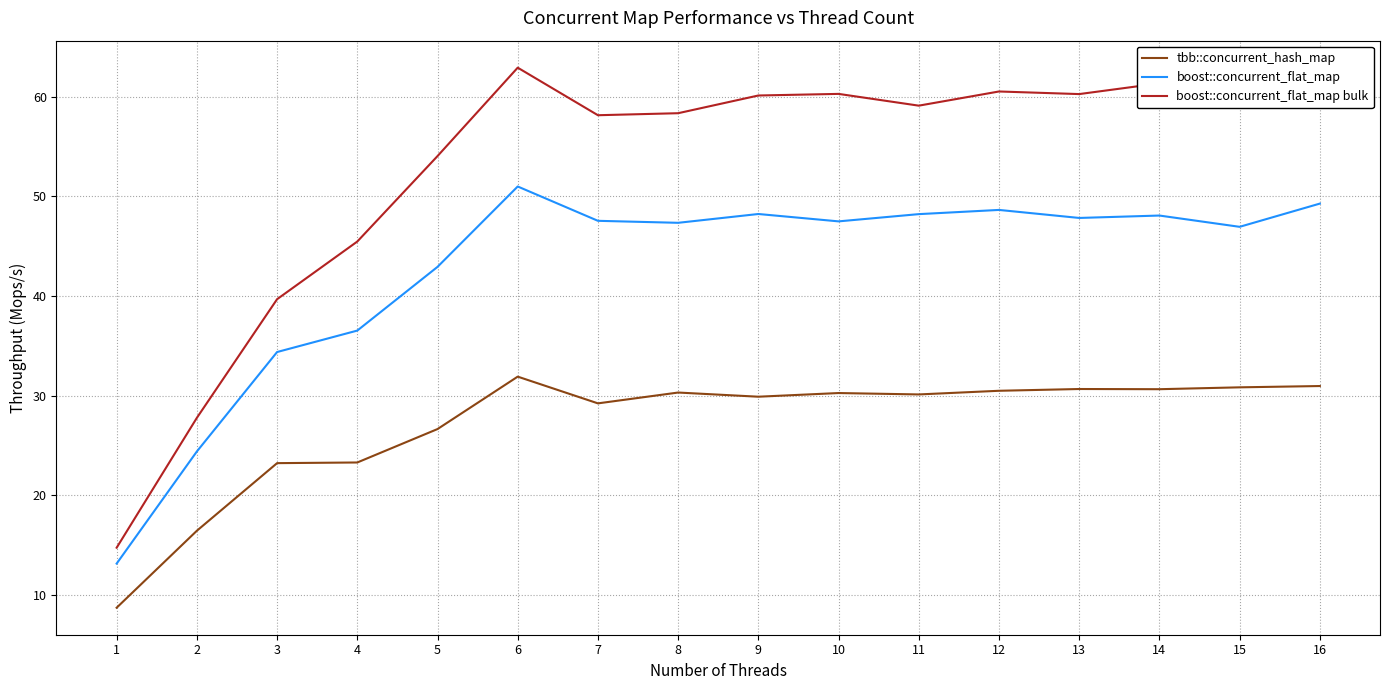

True or false: tbb::concurrent_hash_map and boost::concurrent_flat_map intersect in this chart.

False